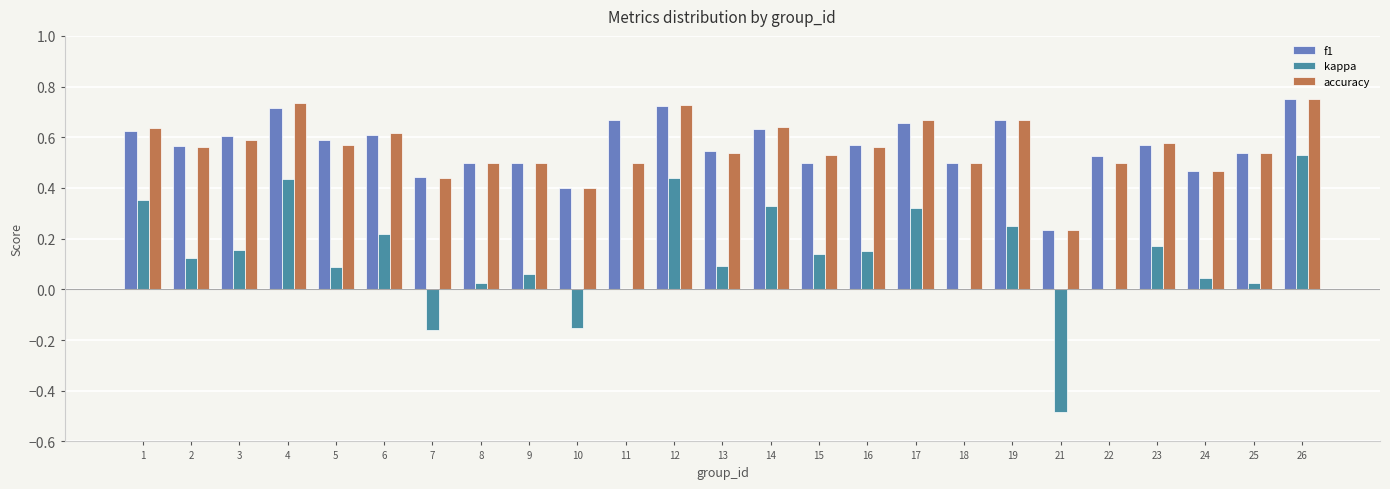

Is the value of f1 at 19 greater than the value of kappa at 7?

Yes